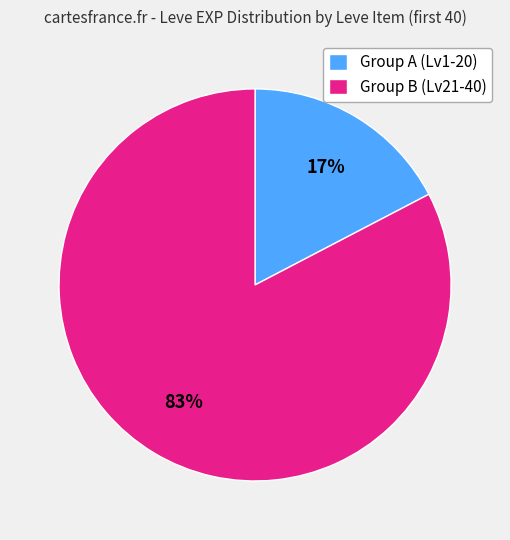

Count the number of slices in the pie.

2